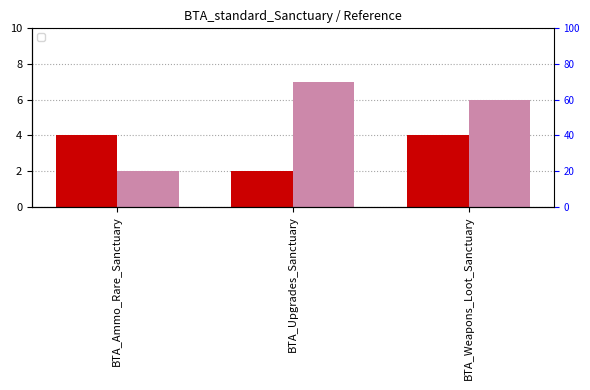

At how many categories does at least one series exceed 3?

3